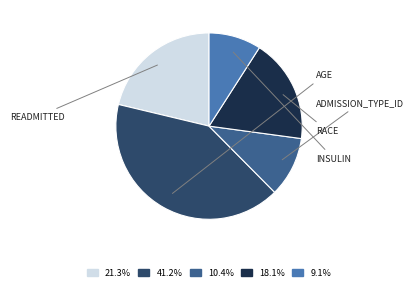

Approximately how many times larger is the value at 18.1% compared to 10.4%?

1.7